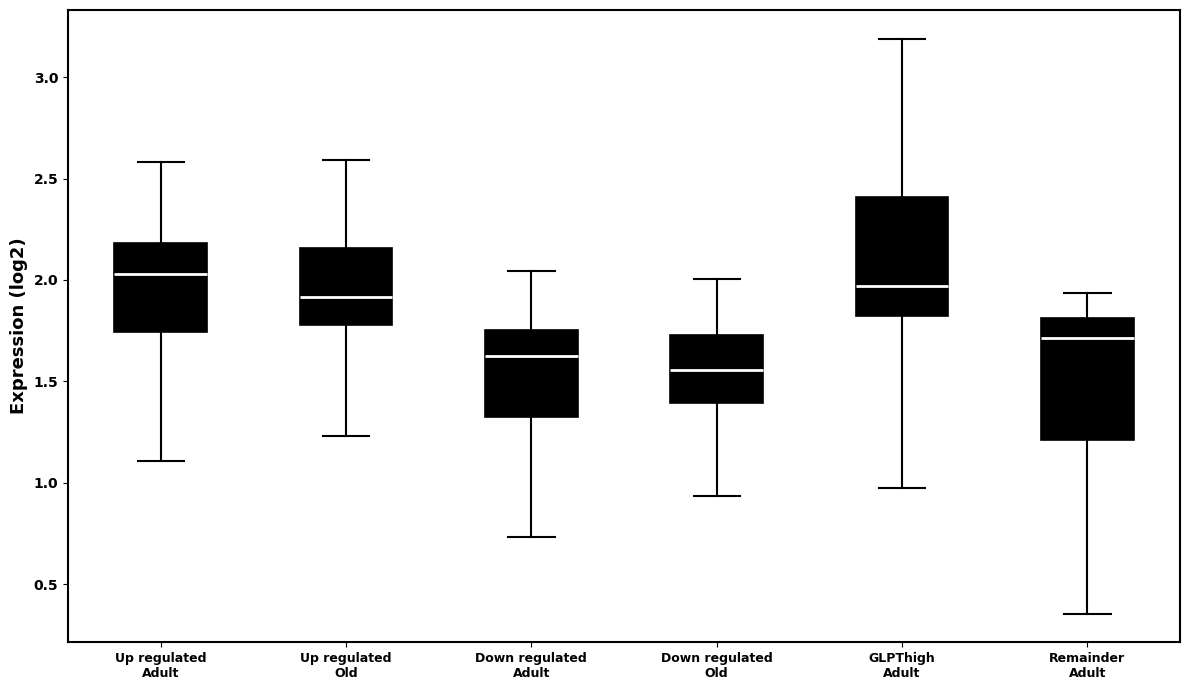

Where does the upper whisker of the box for Down regulated Old end on the y-axis? The values are not printed on the chart, so give them approximately, as read against the axis.

2.00